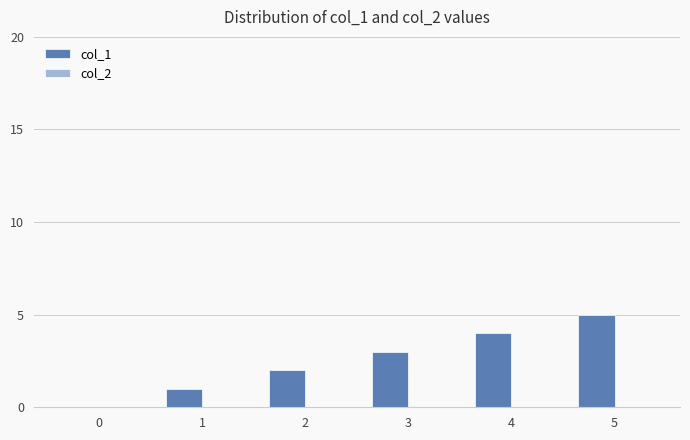

What is the change in value from 0 to 4?

+4